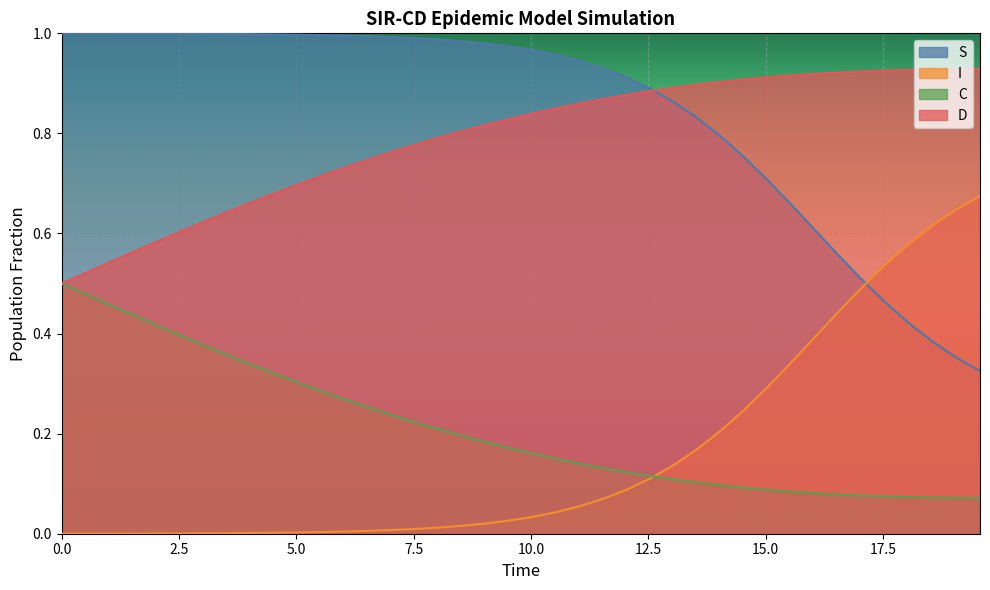

List the series in order of their peak value, lowest first.

C, I, D, S